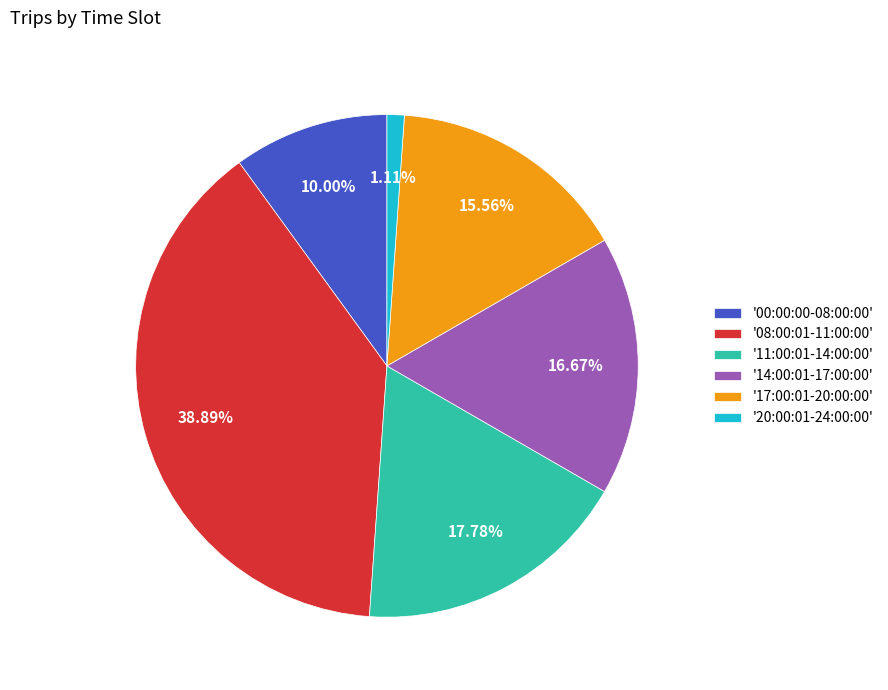

How many segments does this pie chart have?

6